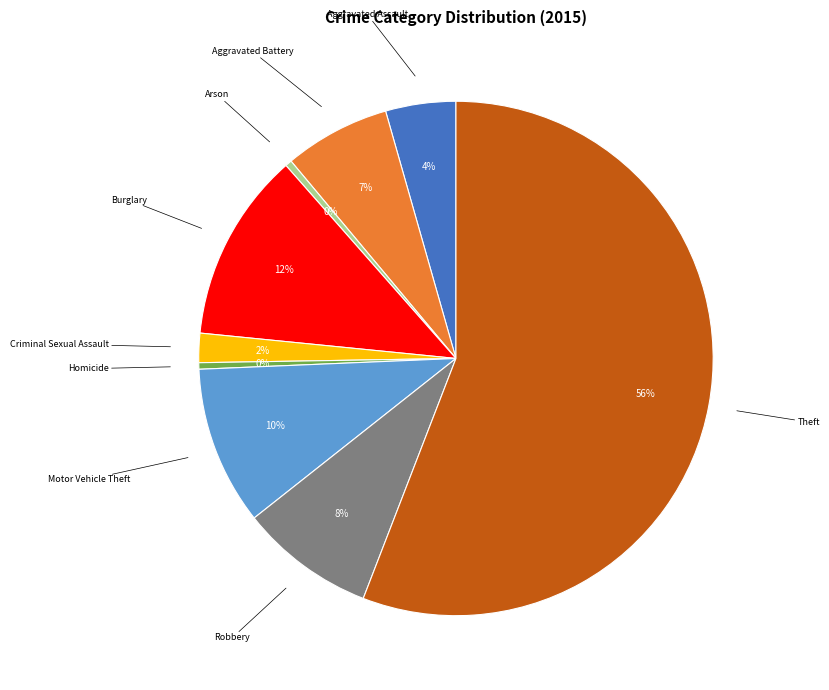

To the nearest percent, what is the average slice percentage?

11%